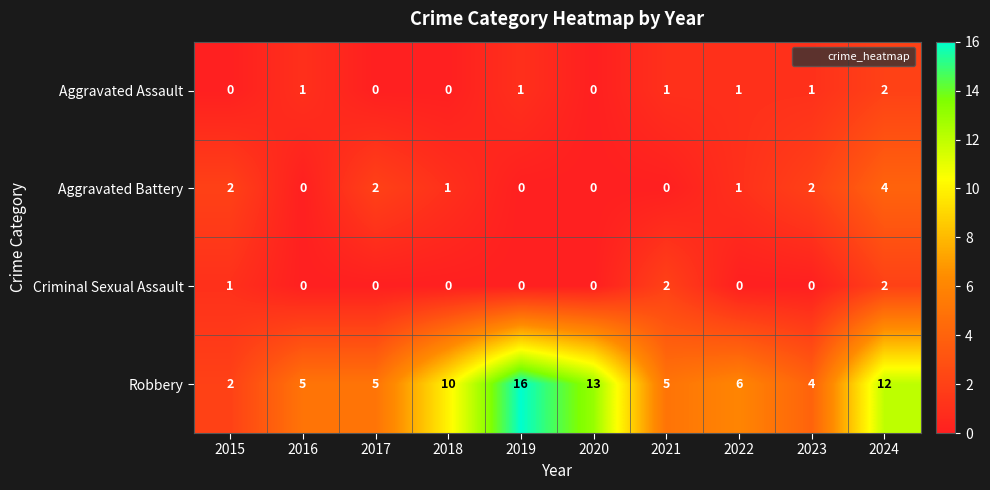

At which label does Robbery first exceed 6?

2018